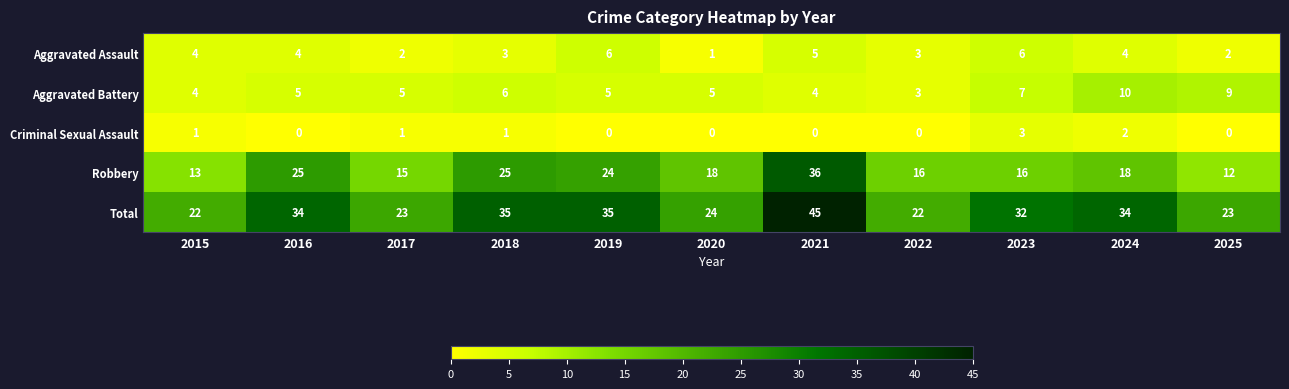

Rank the series by their maximum value, from lowest to highest.

Criminal Sexual Assault, Aggravated Assault, Aggravated Battery, Robbery, Total